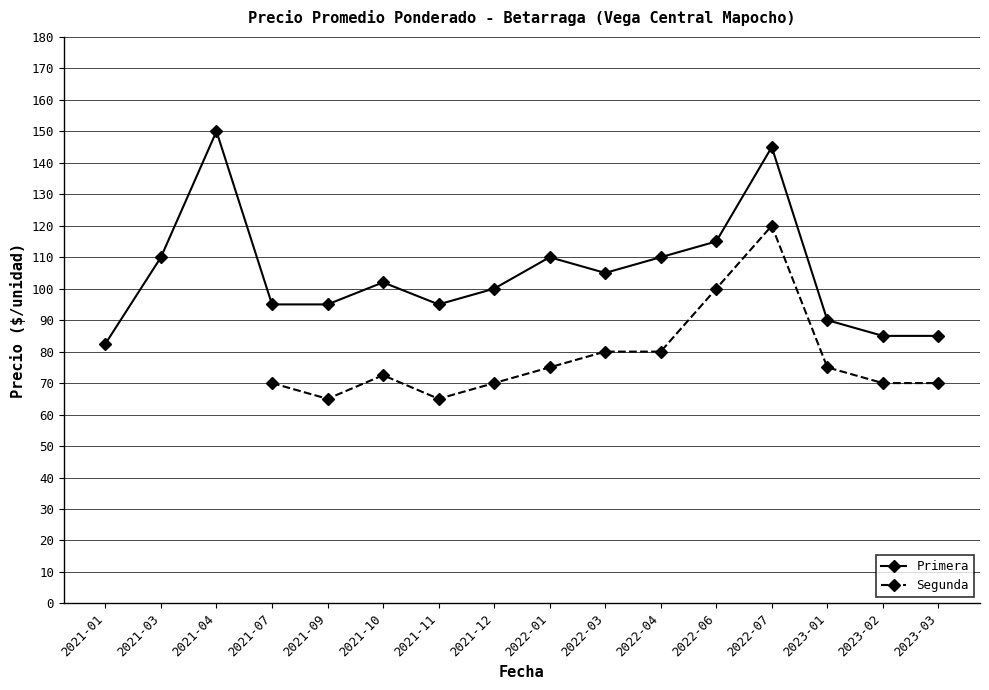

At how many categories does at least one series exceed 112?

3